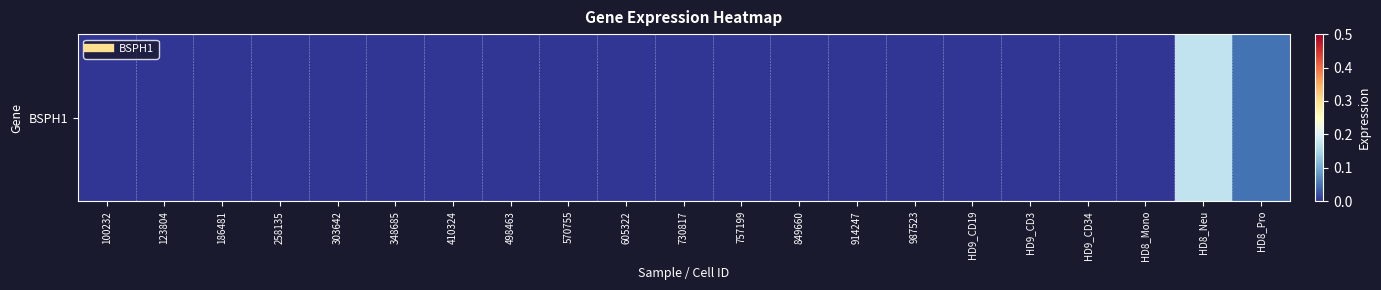

At which category does the chart reach its minimum across all series?

100232